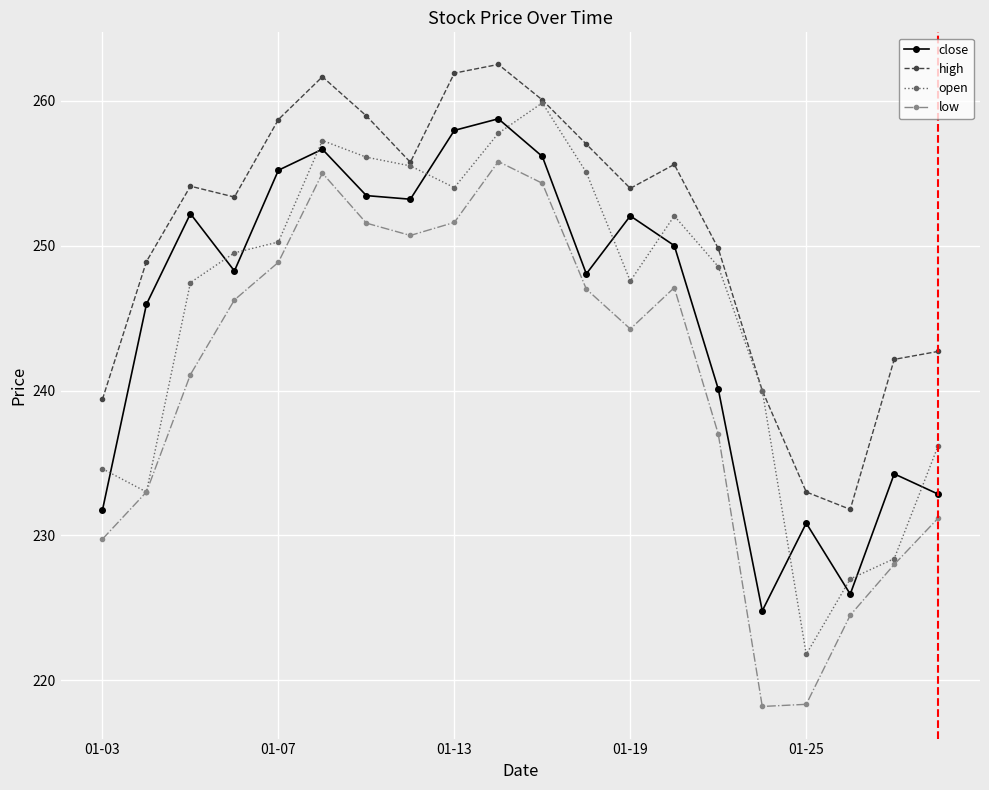

True or false: high and close cross at least once.

False